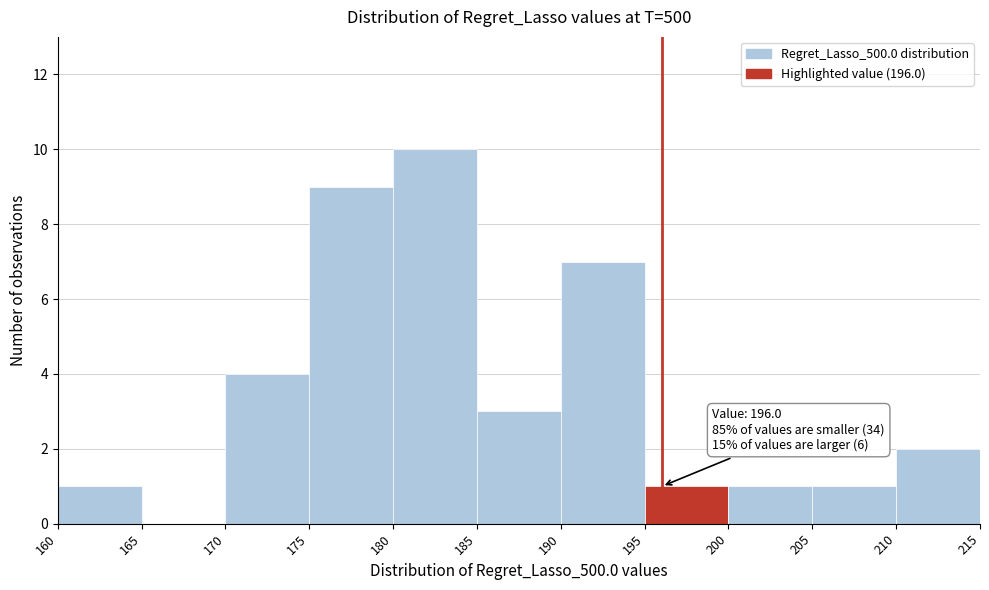

Which range on the x-axis has the tallest bar?

180 to 185